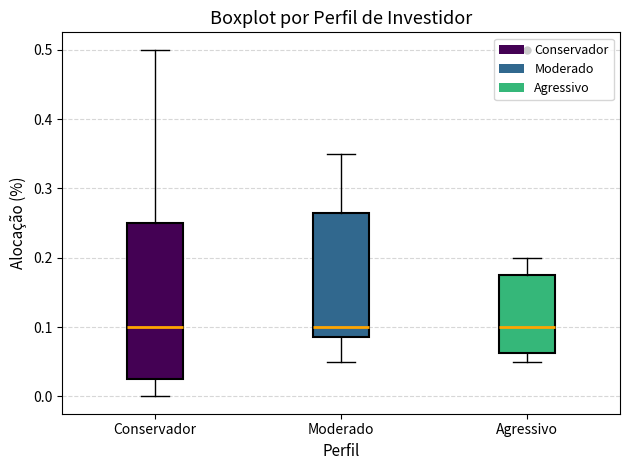

Reading left to right, read every box against the y-axis: the position of its median line, the range the box covers, and the ends of its whiskers. The values are not printed on the chart, so give them approximately, as read against the axis.

Conservador: median 0.10, box 0.03 to 0.25, whiskers 0.00 to 0.50
Moderado: median 0.10, box 0.09 to 0.27, whiskers 0.05 to 0.35
Agressivo: median 0.10, box 0.06 to 0.18, whiskers 0.05 to 0.20